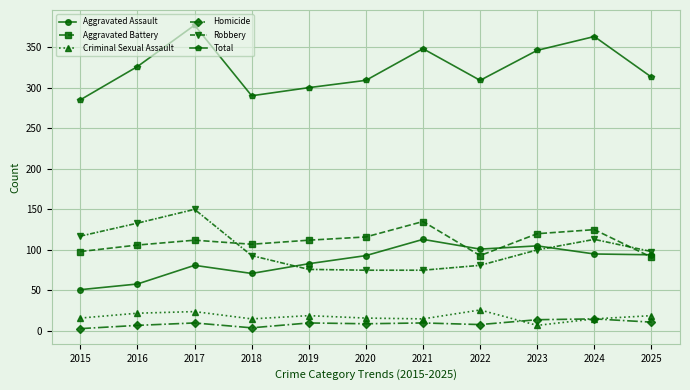

Which series has the widest spread of values?

Total